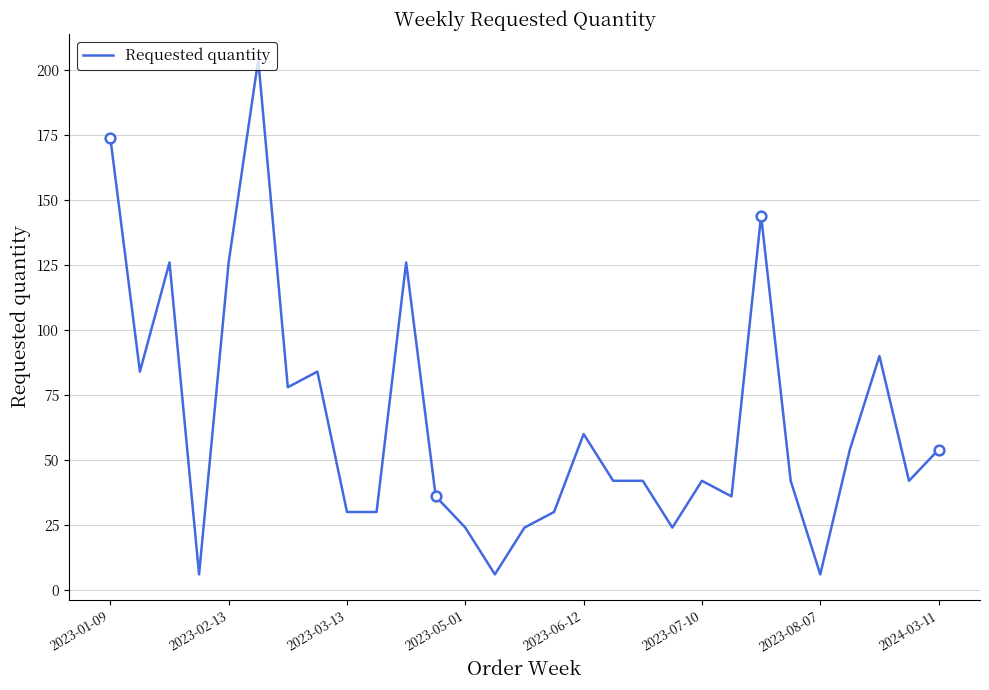

What is the difference between the maximum and minimum values?

198